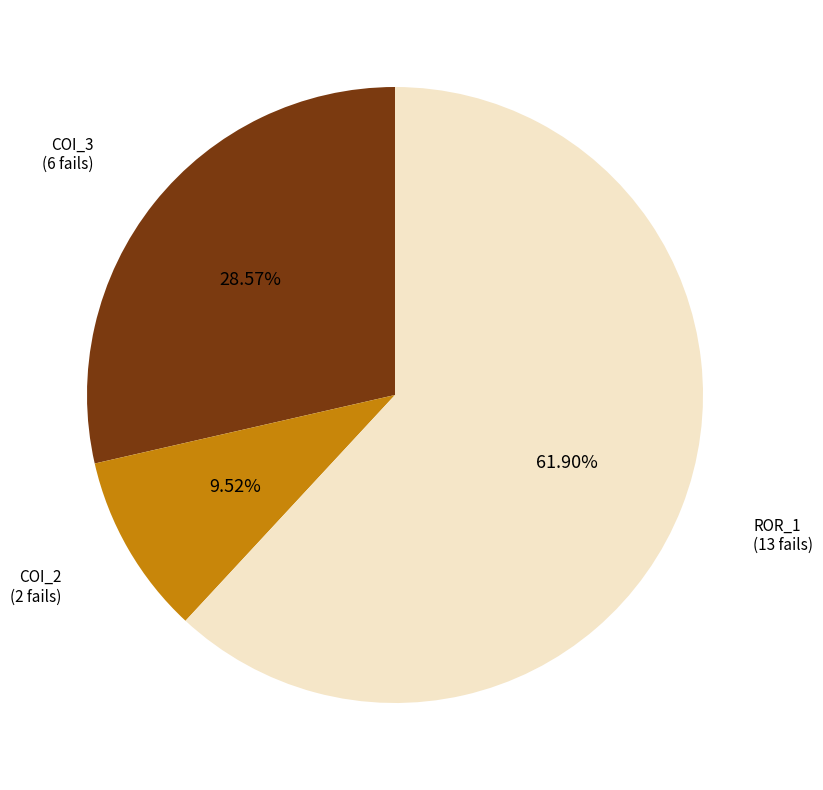

How many segments does this pie chart have?

3